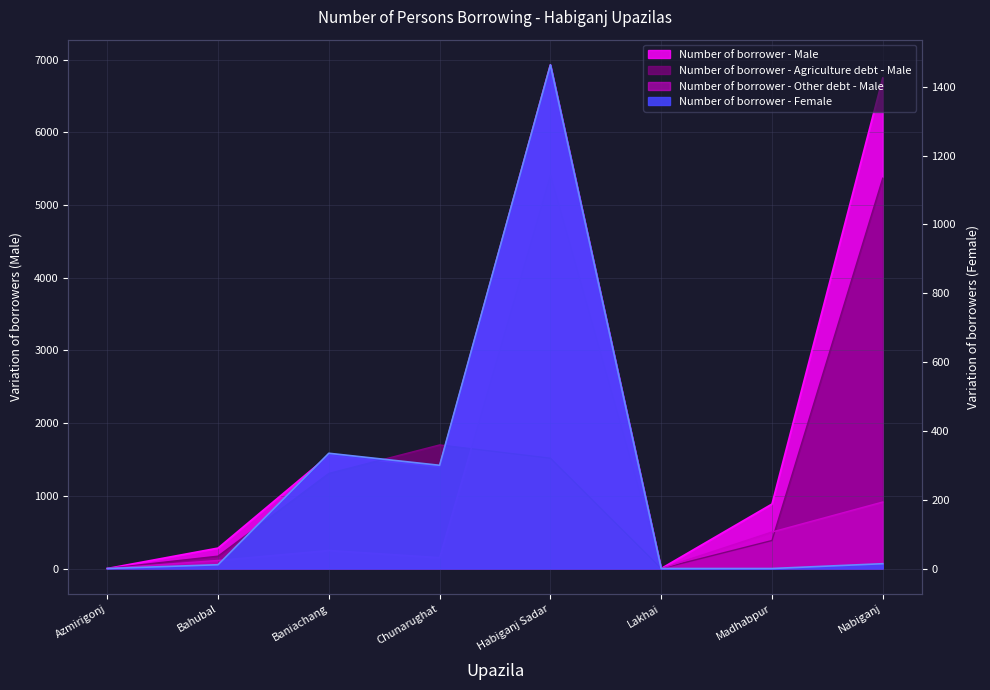

True or false: Number of borrower - Male has more than 2 points higher than both neighbors.

False